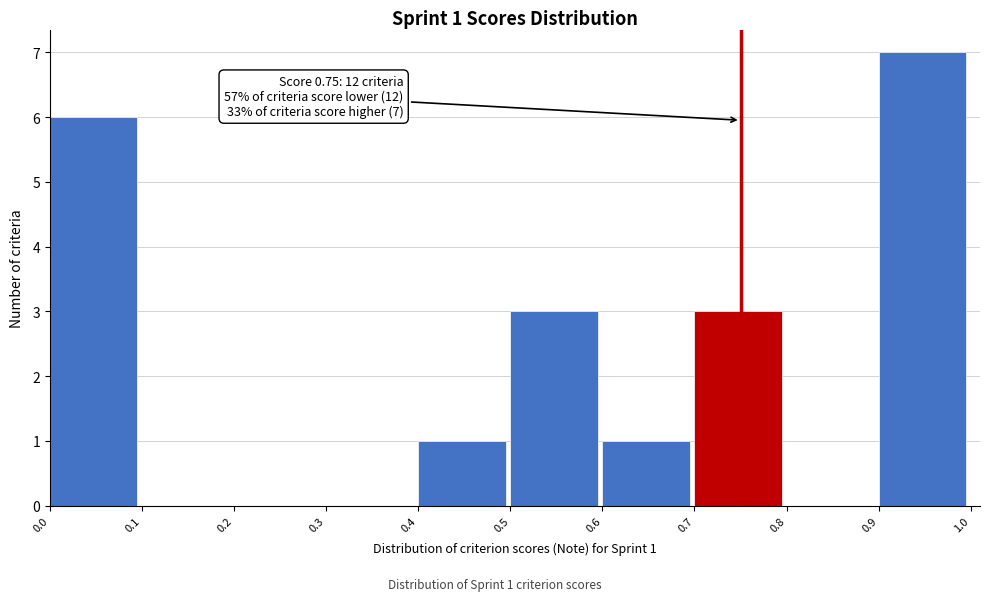

Over which range of the x-axis is the bar tallest?

0.9 to 1.0